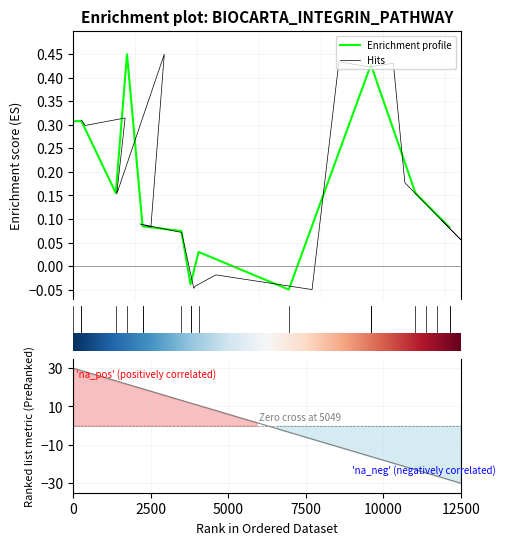

Between 11 and 12000, which is larger?

12000